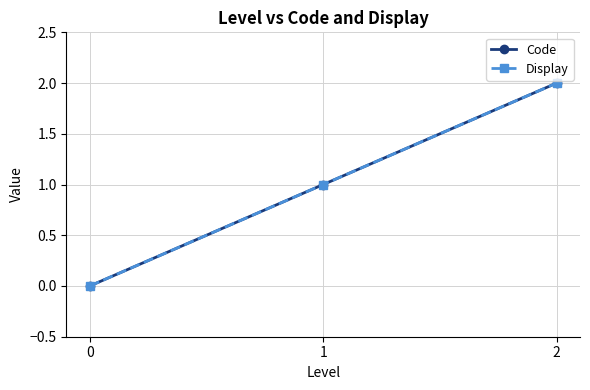

Is this an area chart (filled region under the line)?

No